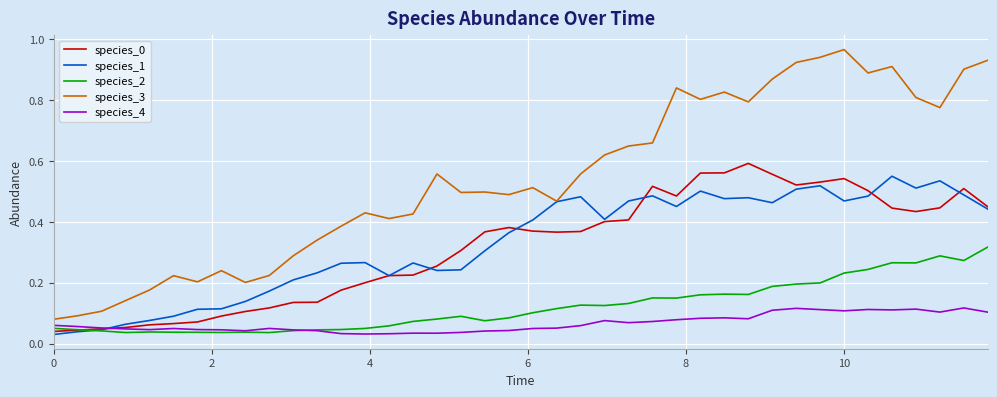

Which series has the widest spread of values?

species_3